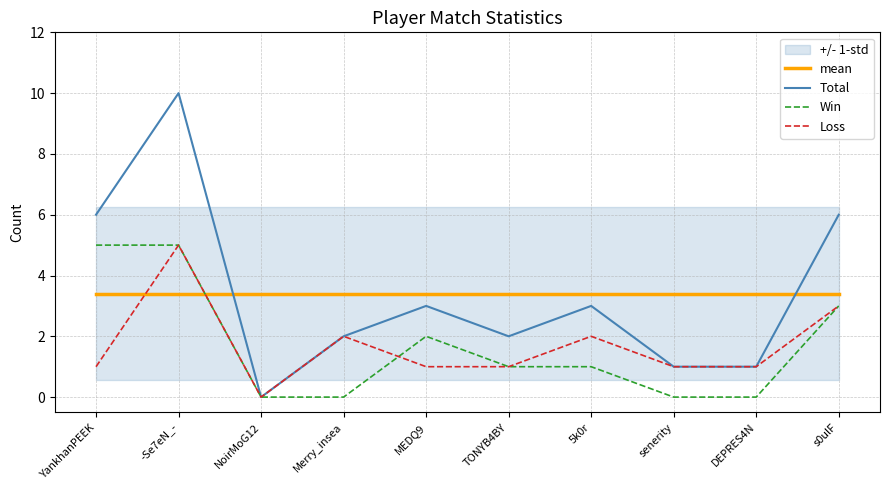

What is the highest value of the Total series?

10.0